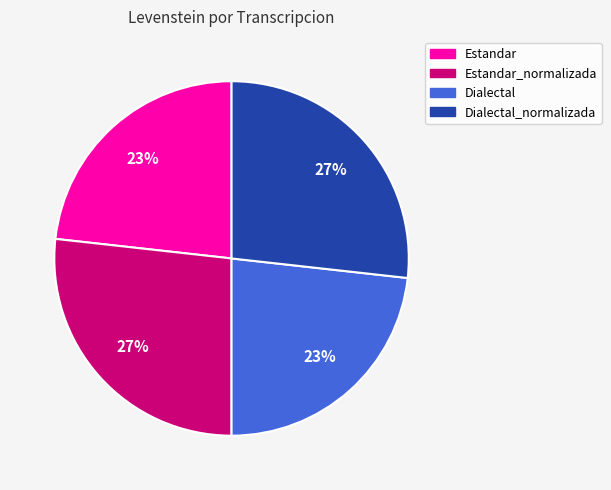

To the nearest percent, what is the difference between the largest and smallest slice percentages?

4%